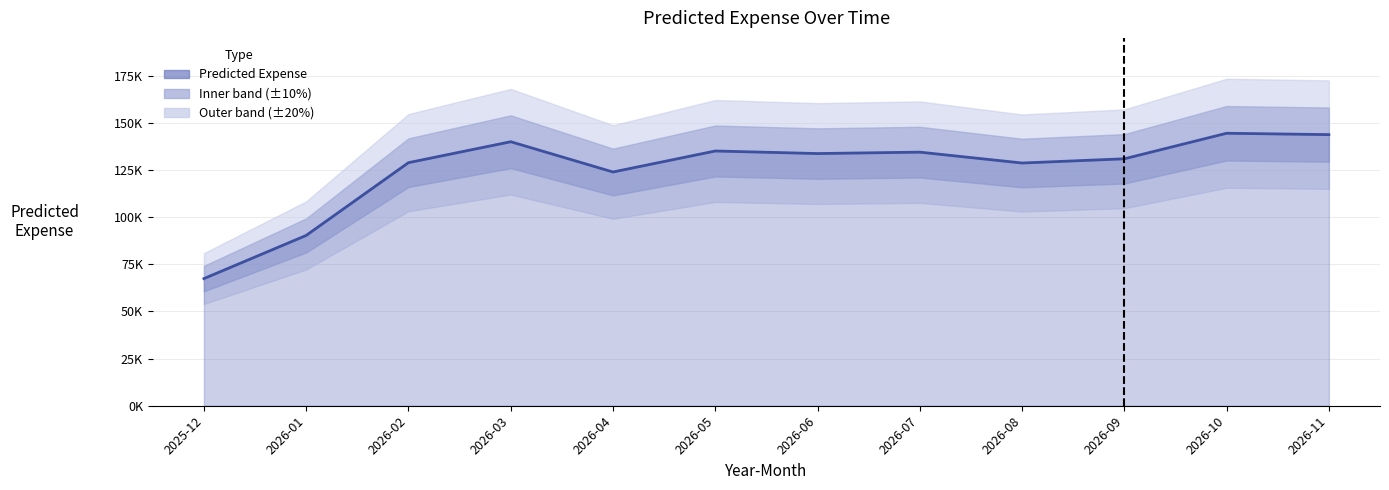

List the labels in order of value, smallest first.

2025-12, 2026-01, 2026-04, 2026-08, 2026-02, 2026-09, 2026-06, 2026-07, 2026-05, 2026-03, 2026-11, 2026-10